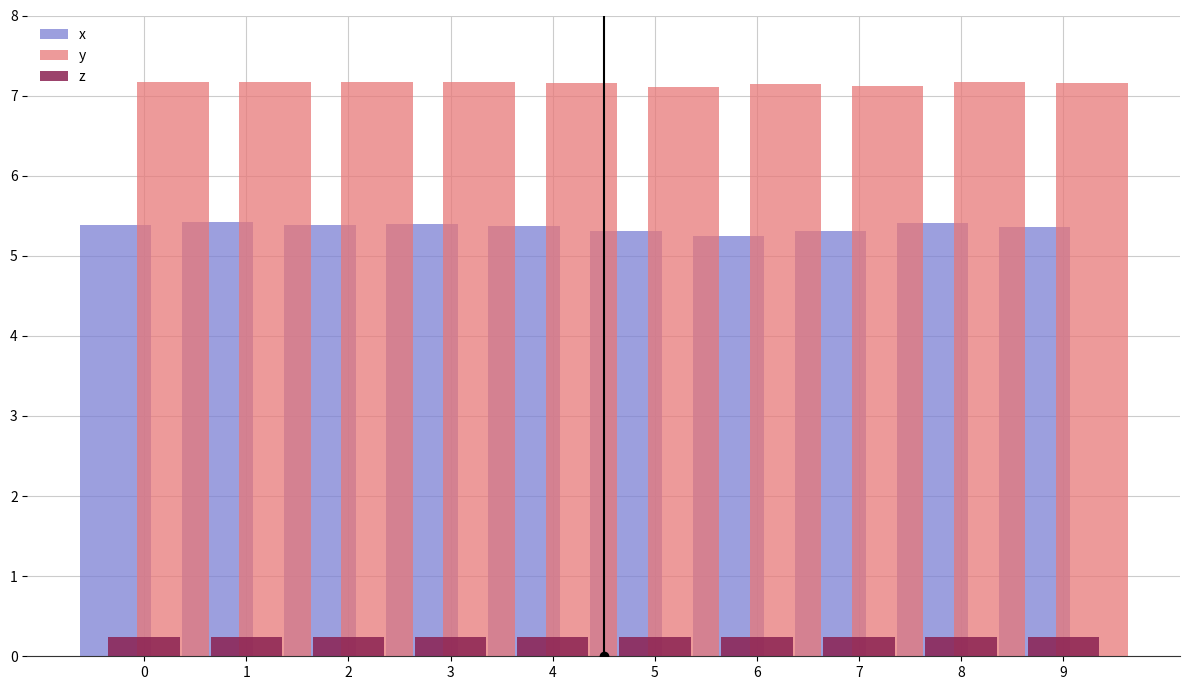

What is the sum of all y values?

71.5